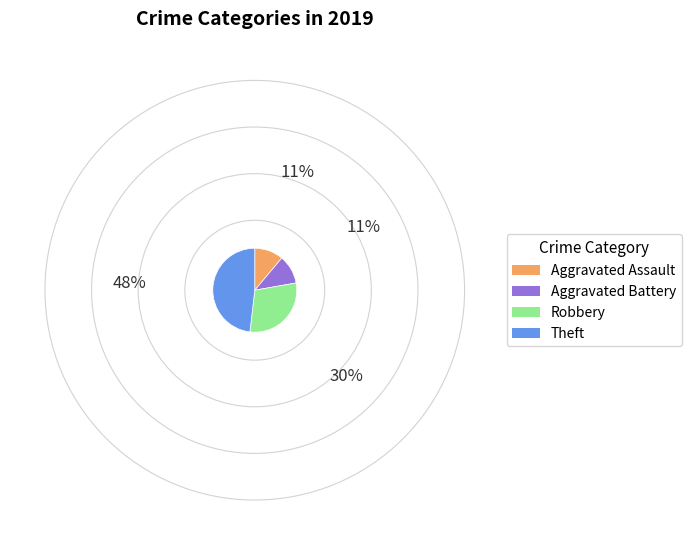

Is the sum of Aggravated Assault and Robbery greater than half?

No